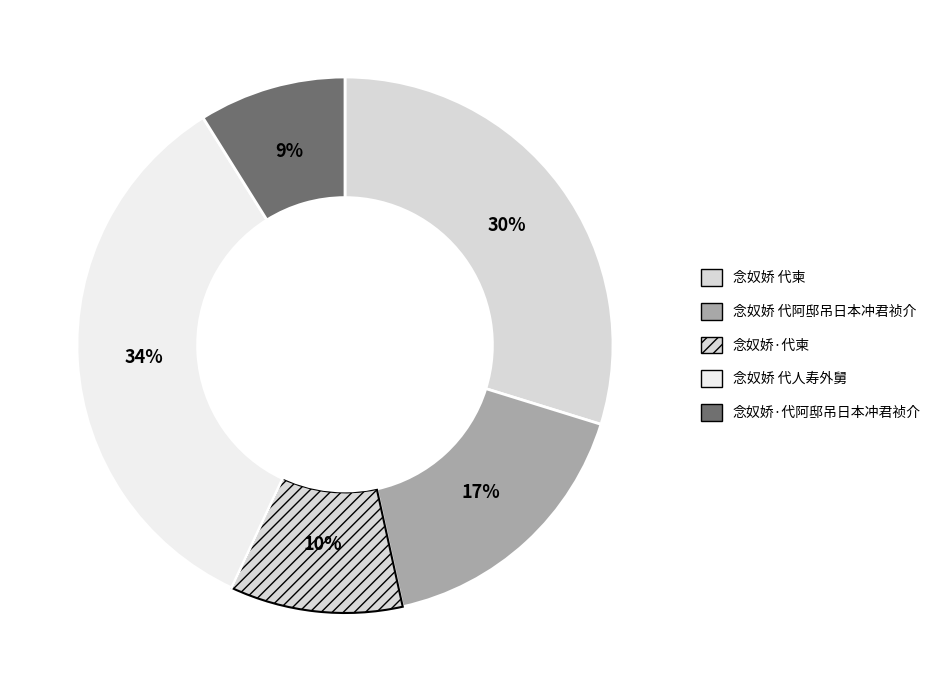

How many slices are in this pie chart?

5